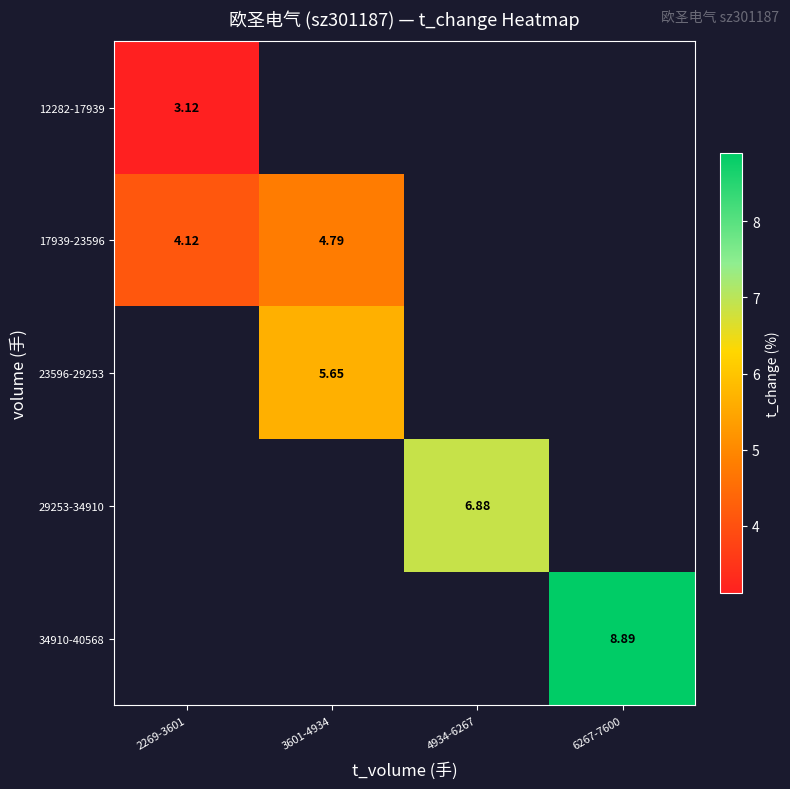

What value does the 34910-40568 series have at 6267-7600?

8.9